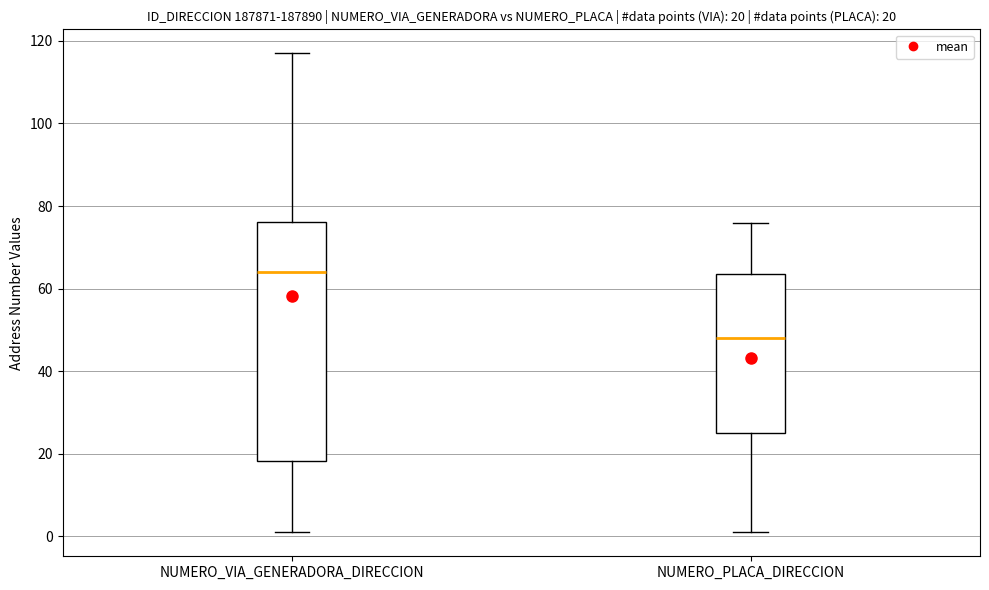

Which box has the highest median line?

NUMERO_VIA_GENERADORA_DIRECCION